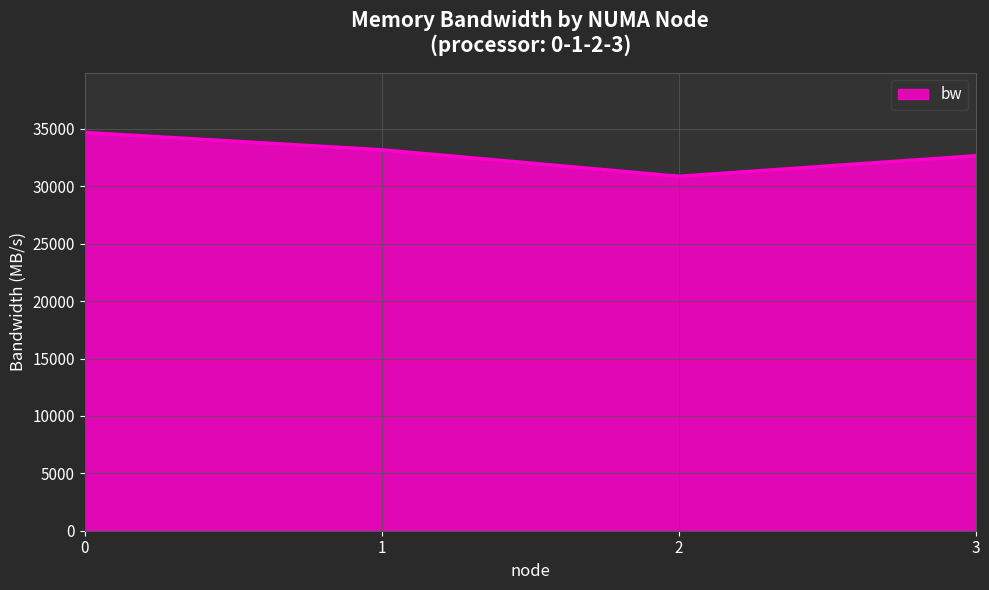

Read the value at 0.

34686.3